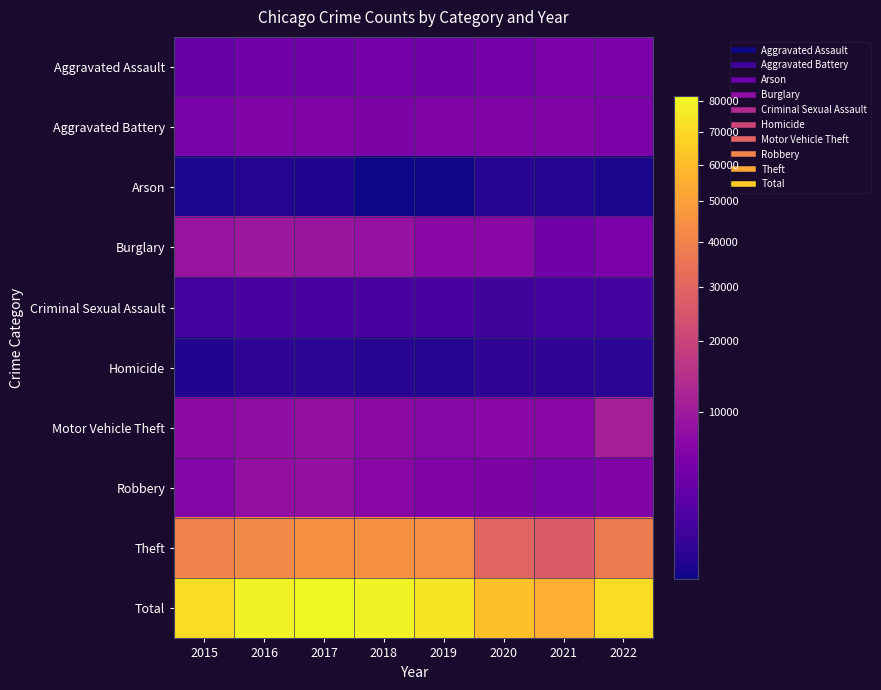

What is the spread (max minus min) of values at 2016?

79272